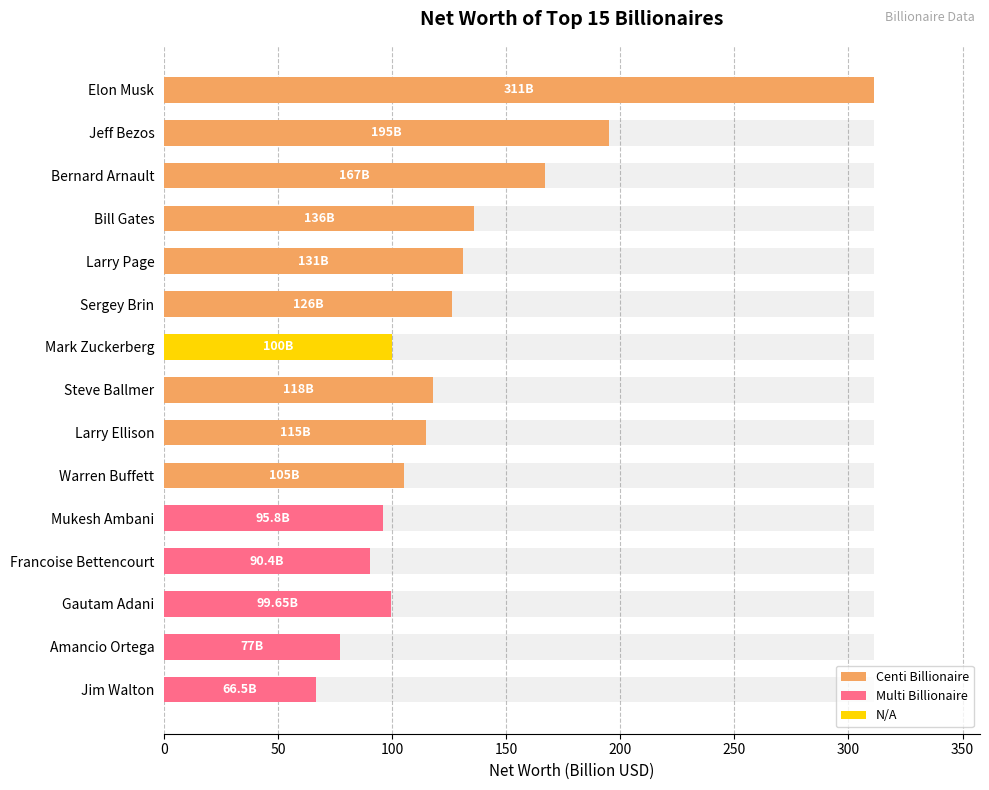

The value at Warren Buffett is 105.0. True or false?

True